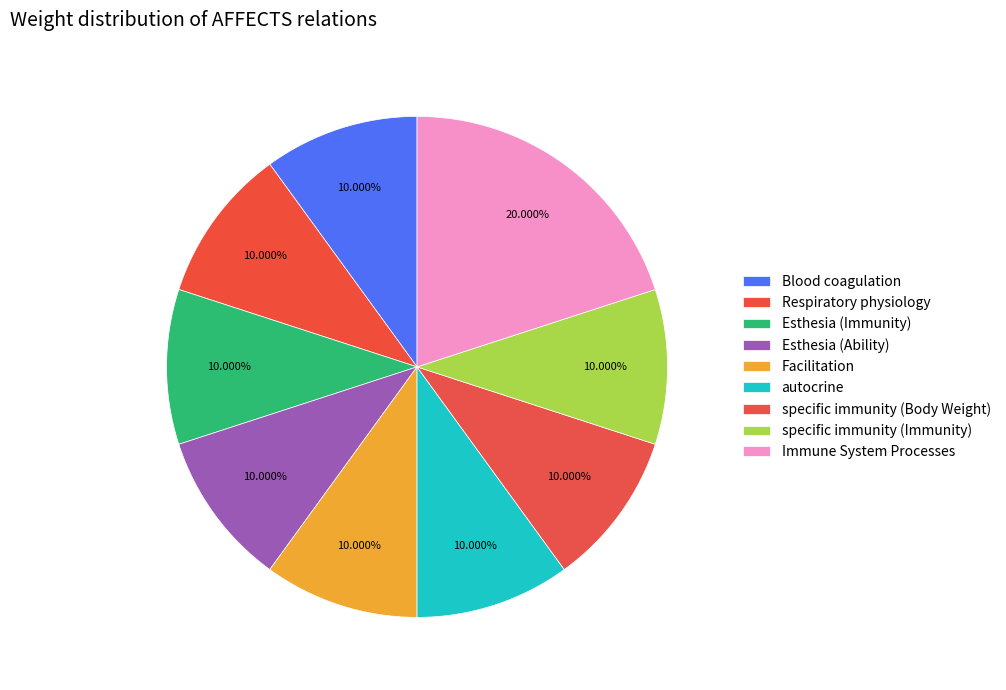

Is there a majority slice in this chart?

No